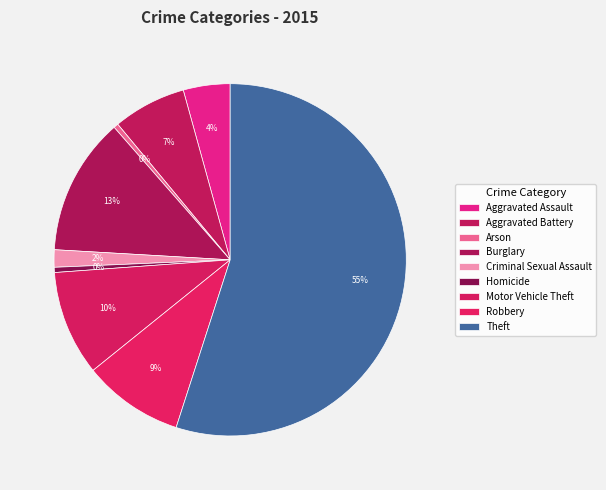

True or false: Theft accounts for 48% of the total.

False